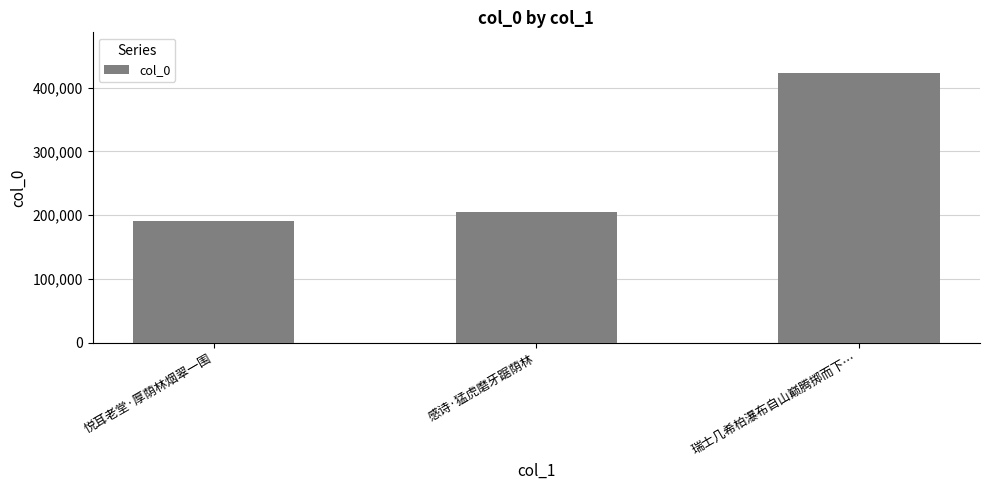

Where is the data nearest to the value 307054?

感诗·猛虎磨牙踞荫林